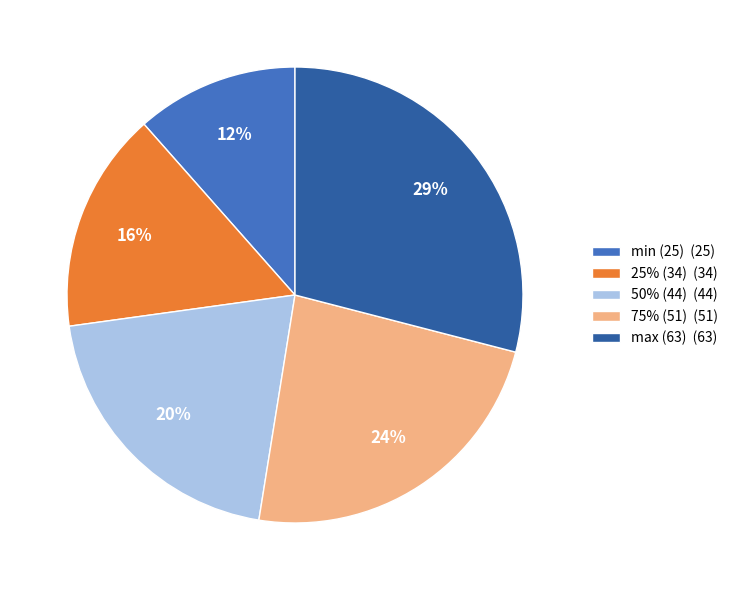

Which slice is the largest?

max (63)